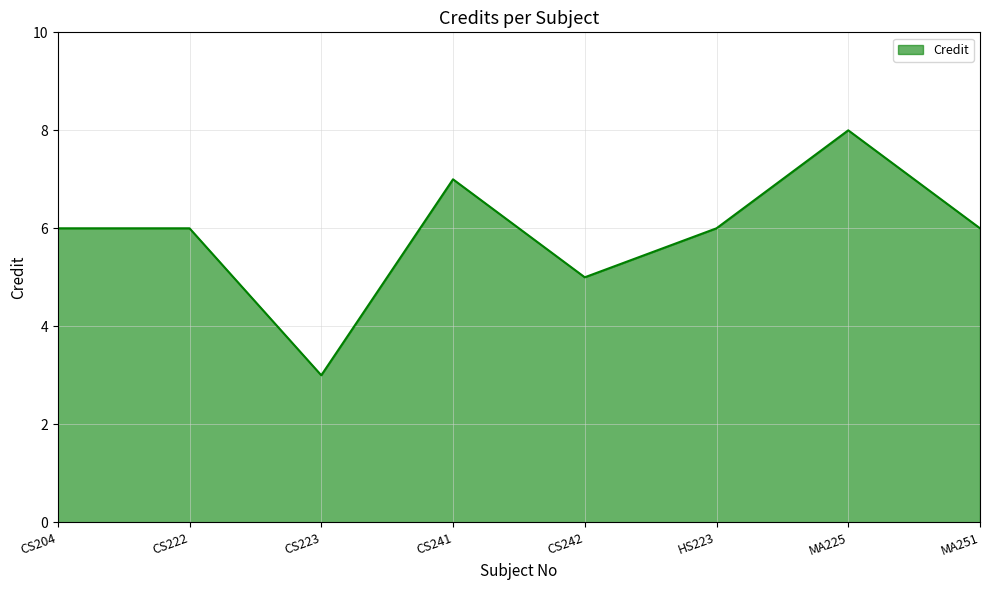

What is the maximum value shown in the chart?

8